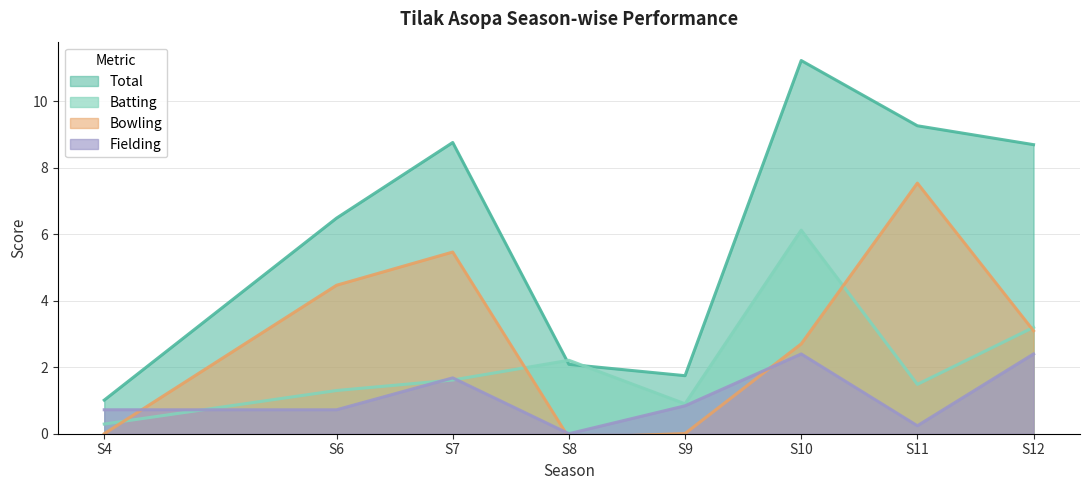

Count the number of data series in this chart.

4